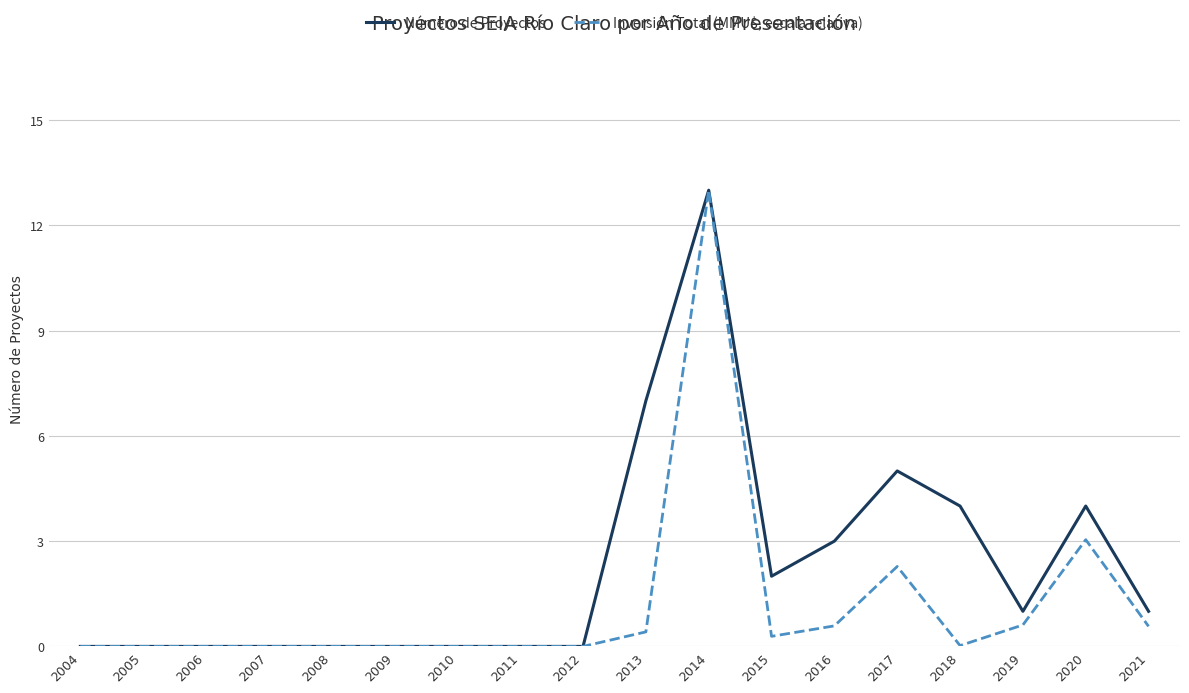

The value of Número de Proyectos at 2018 is 1.3. True or false?

False